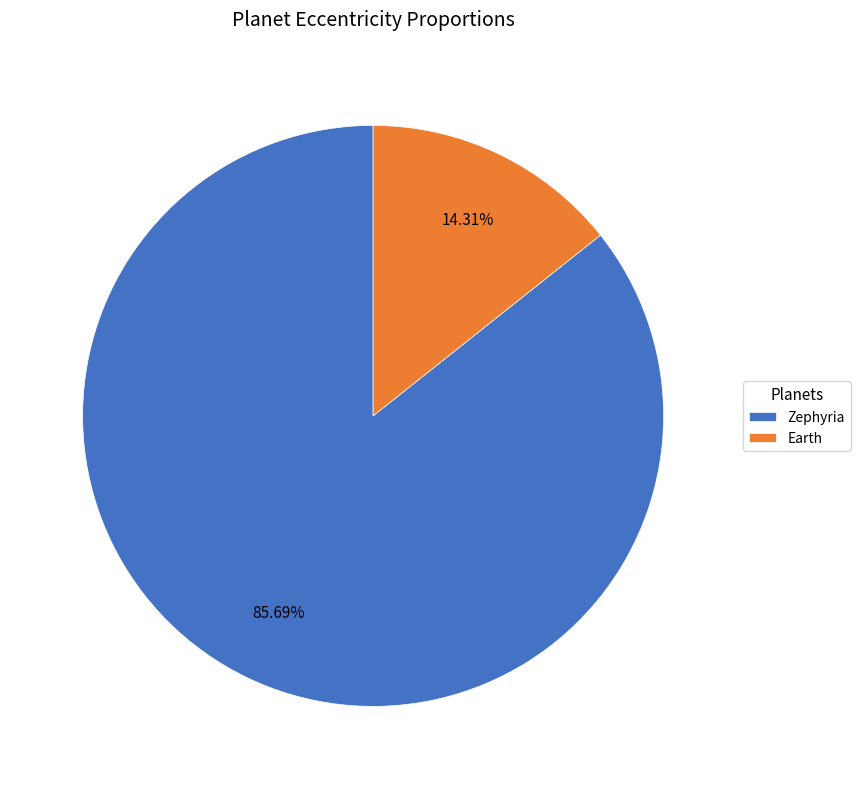

To the nearest percent, what is the difference between the Zephyria and Earth slice percentages?

71%